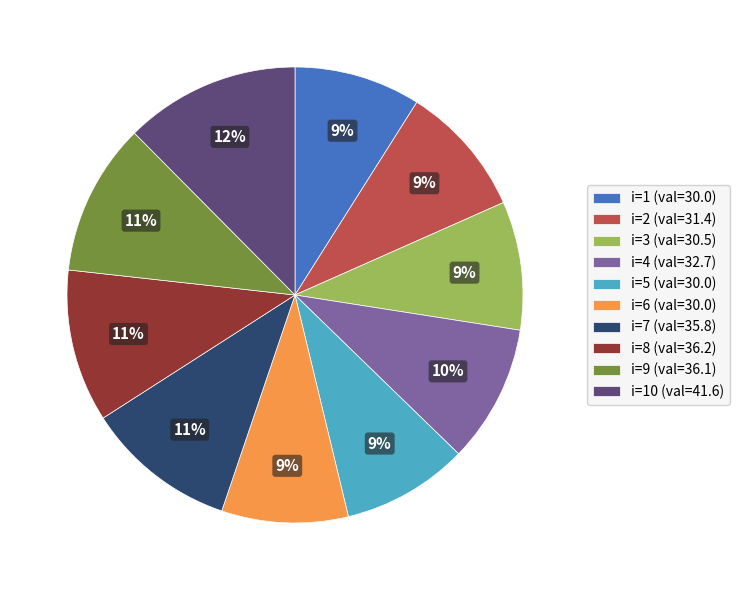

Combined, do i=2 (val=31.4) and i=6 (val=30.0) account for over 50%?

No